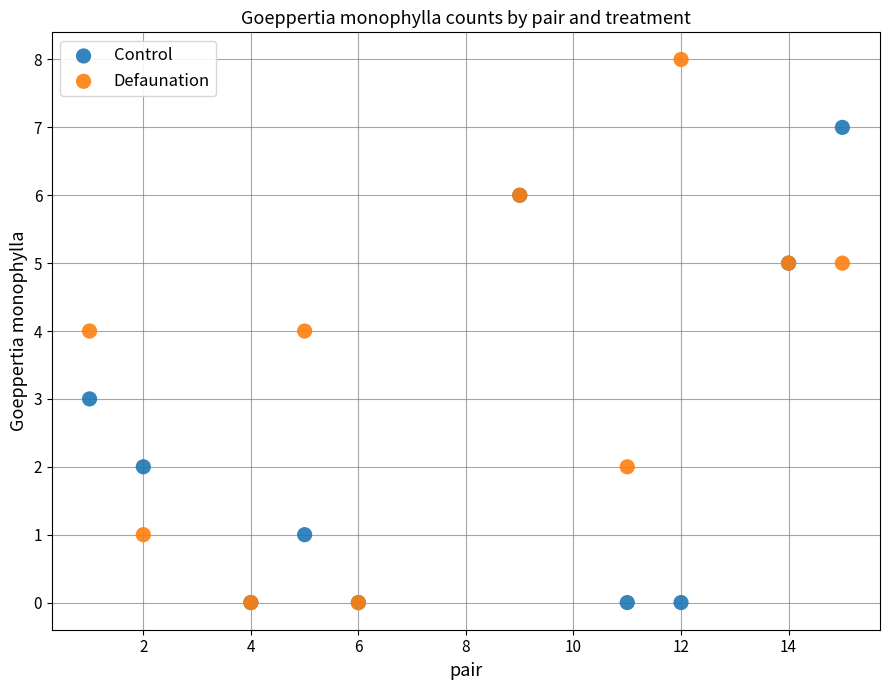

Which series contains the highest Y value?

Defaunation